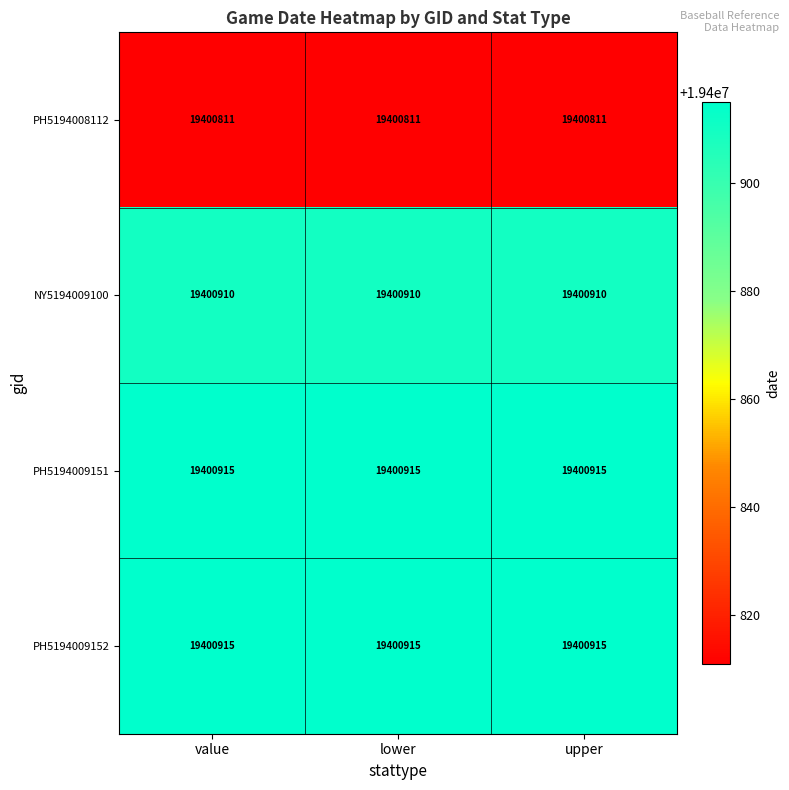

What is the spread (max minus min) of values at upper?

104